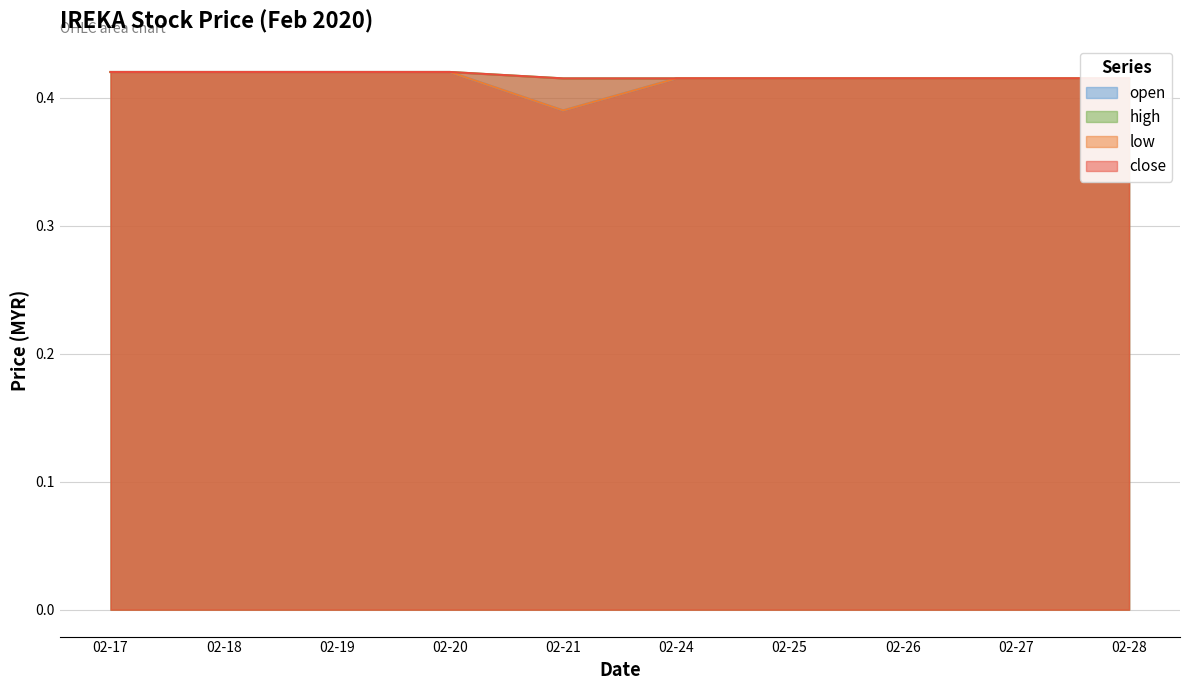

Which category has the highest value across all series?

02-17